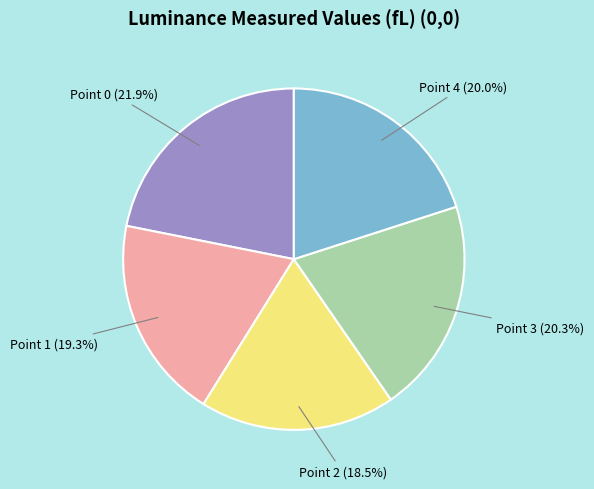

Is there a majority slice in this chart?

No